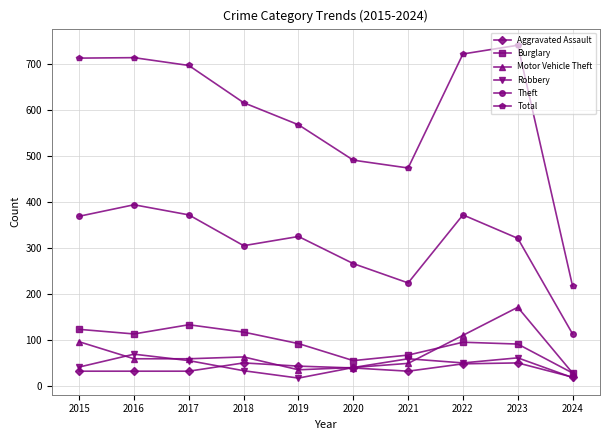

What is the difference between the second highest and second lowest values in the Aggravated Assault series?

18